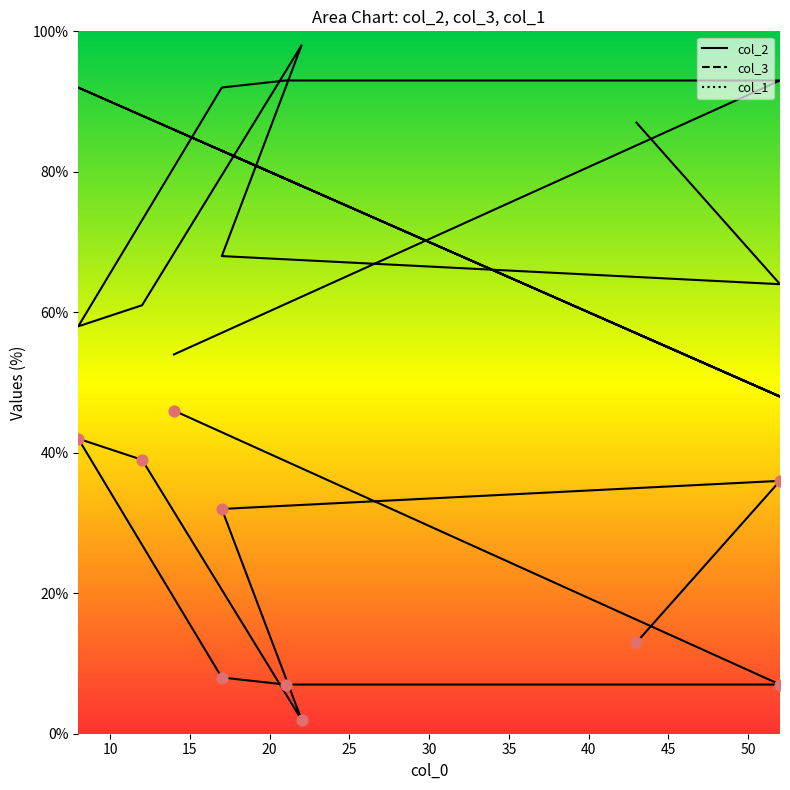

Approximately how many times larger is the value at 40 compared to 20?

3.5